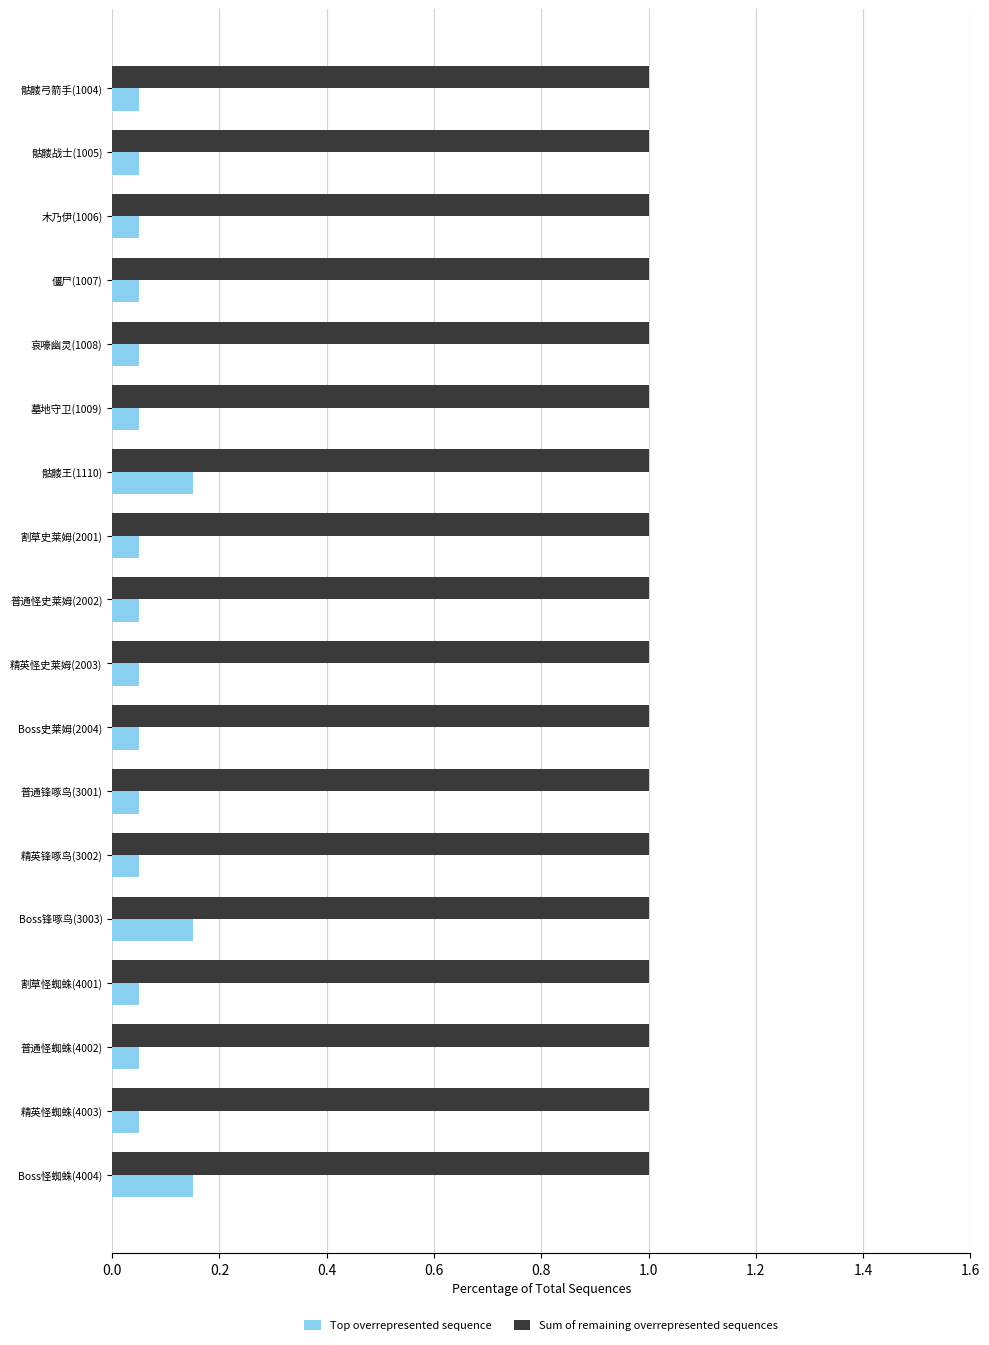

Rank the series by their maximum value, from highest to lowest.

Sum of remaining overrepresented sequences, Top overrepresented sequence